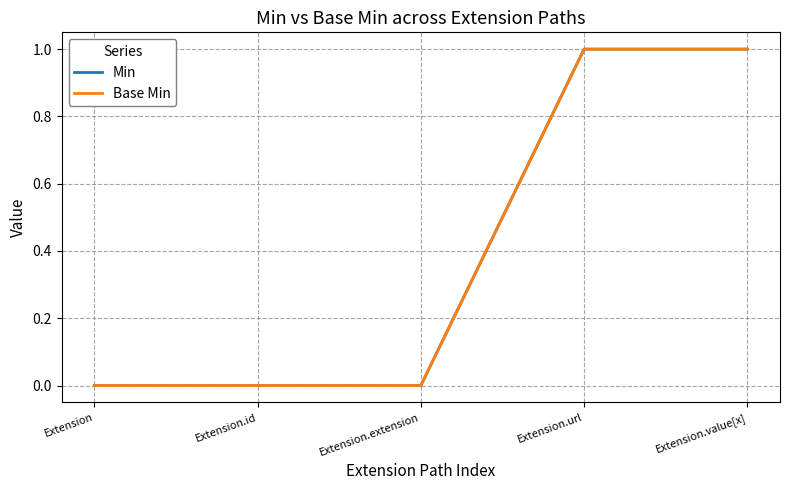

What is the sum of the Min values at Extension.value[x] and Extension.extension?

1